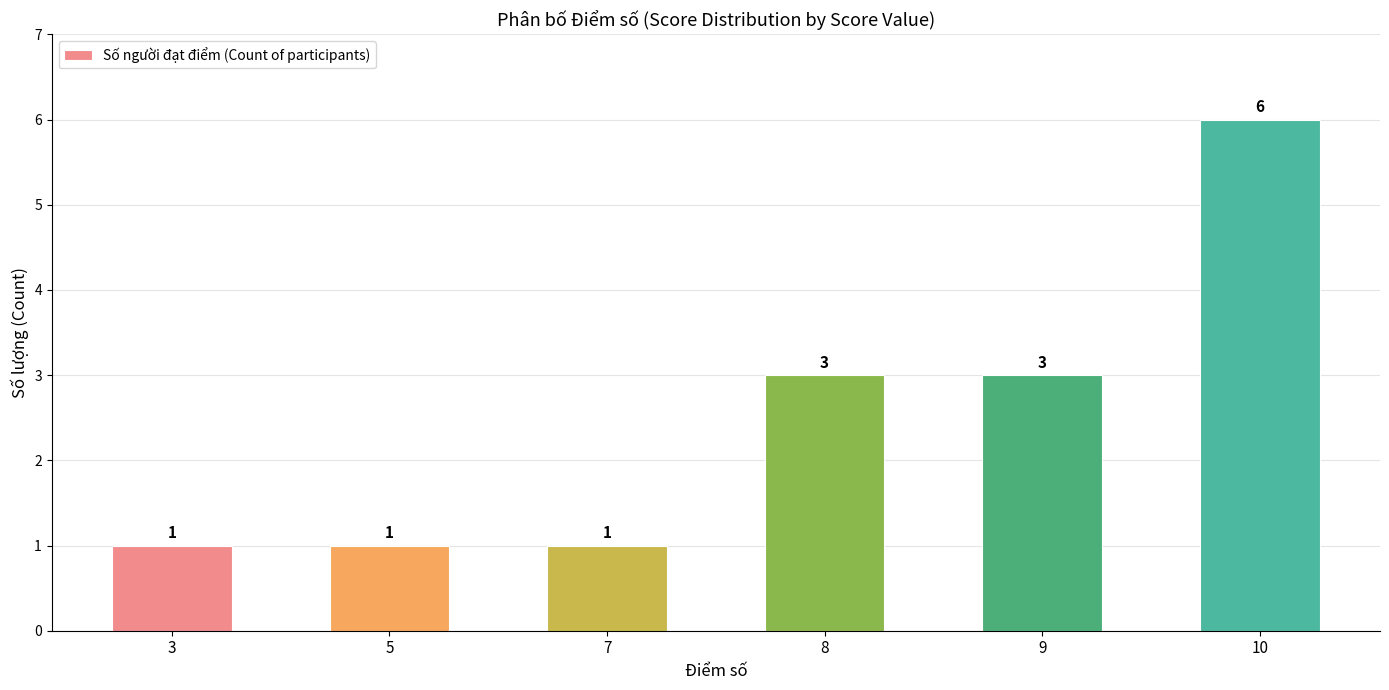

Between 5 and 9, which is larger?

9